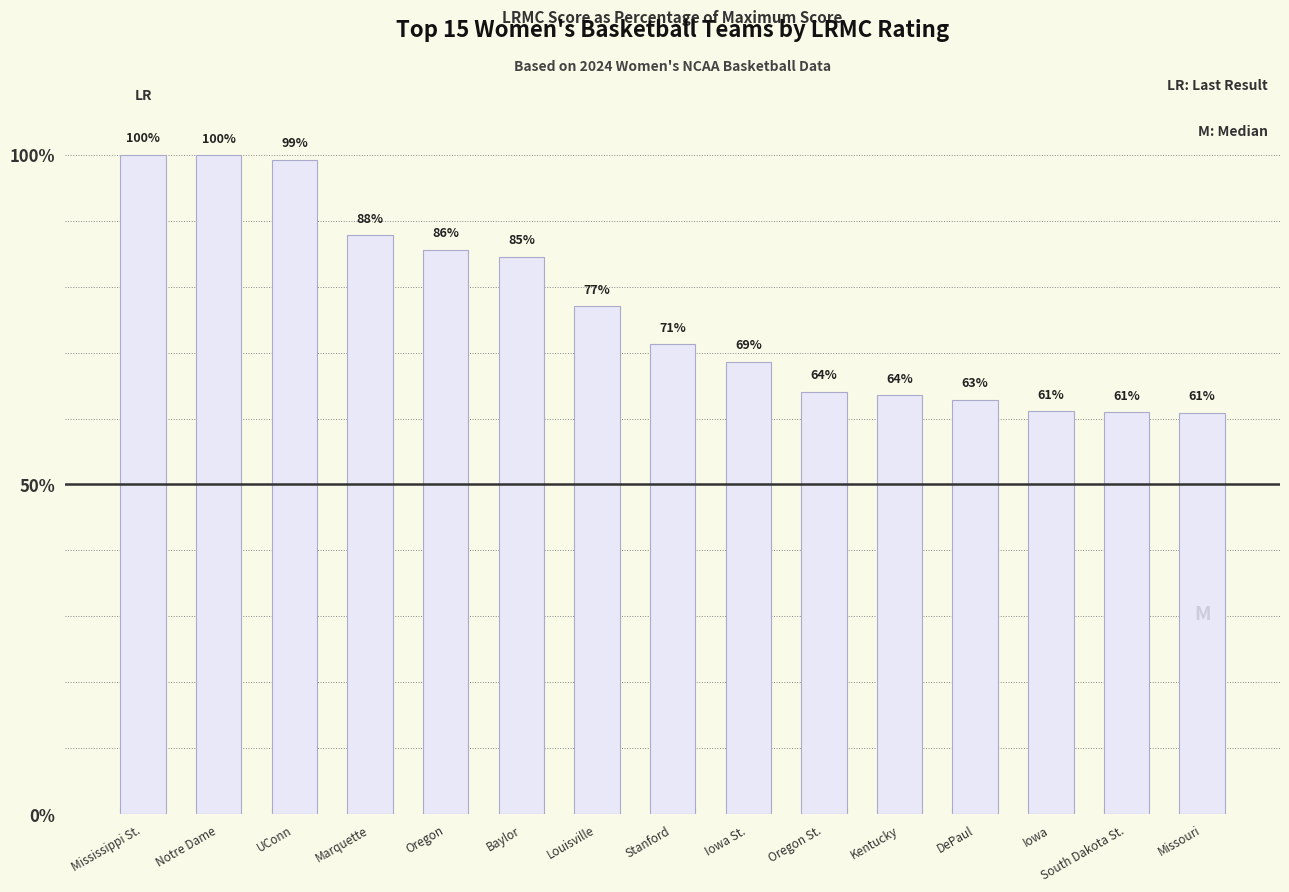

Count the number of values greater than 71.

8